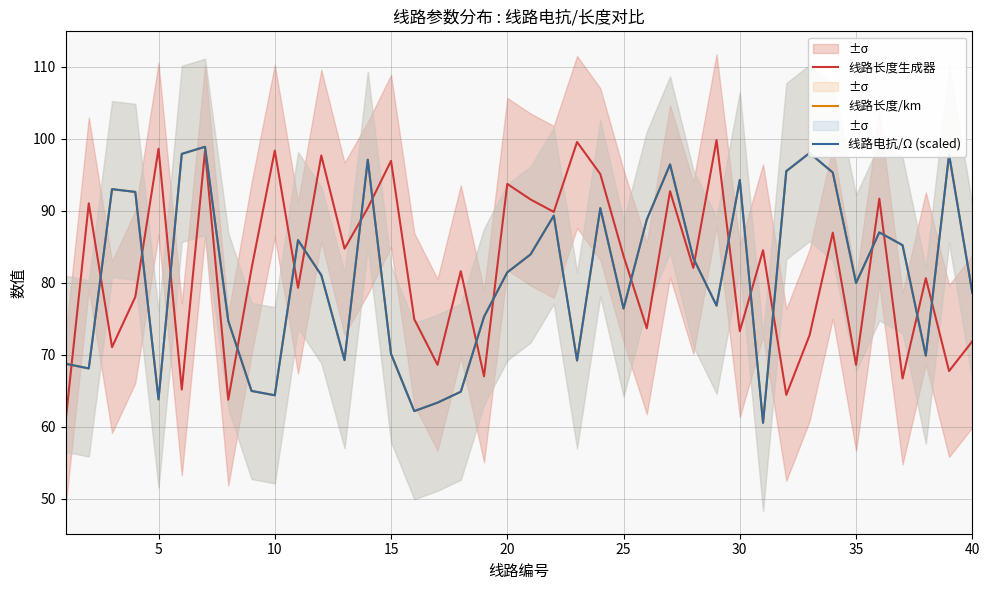

Does the chart have visible grid lines?

Yes